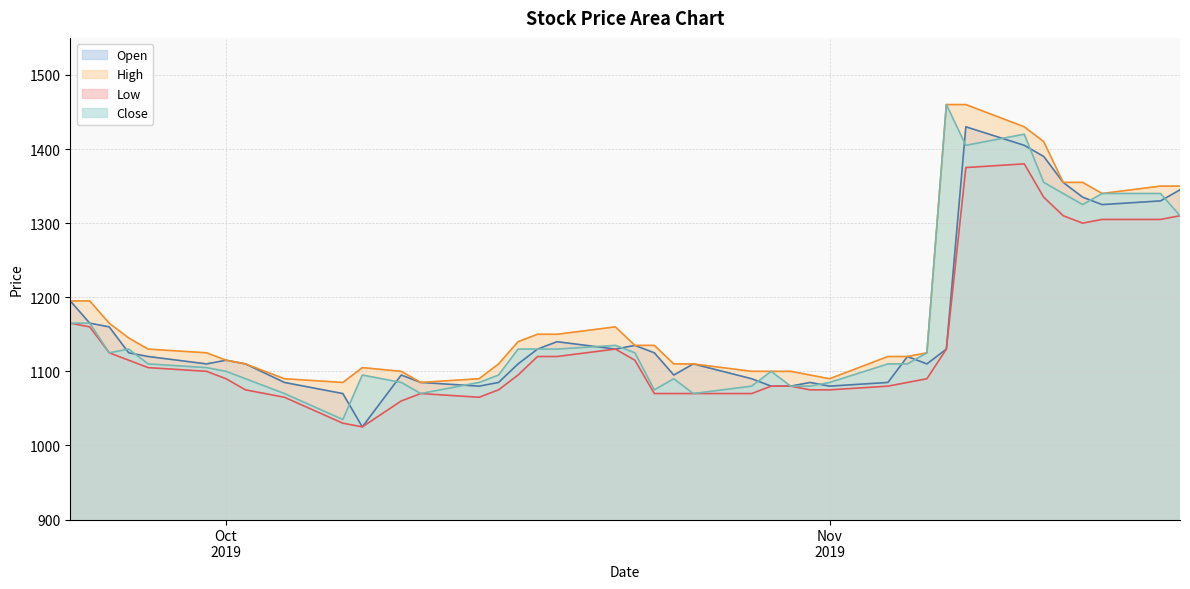

Reading left to right, extract all data points from this chart.

Open: 1195	1165	1160	1125	1120	1110	1115	1110	1085	1070	1025	1095	1085	1080	1085	1110	1130	1140	1130	1135	1125	1095	1110	1090	1080	1080	1085	1080	1085	1120	1110	1130	1430	1405	1390	1355	1335	1325	1330	1345
High: 1195	1195	1165	1145	1130	1125	1115	1110	1090	1085	1105	1100	1085	1090	1110	1140	1150	1150	1160	1135	1135	1110	1110	1100	1100	1100	1095	1090	1120	1120	1125	1460	1460	1430	1410	1355	1355	1340	1350	1350
Low: 1165	1160	1125	1115	1105	1100	1090	1075	1065	1030	1025	1060	1070	1065	1075	1095	1120	1120	1130	1115	1070	1070	1070	1070	1080	1080	1075	1075	1080	1085	1090	1130	1375	1380	1335	1310	1300	1305	1305	1310
Close: 1165	1165	1125	1130	1110	1105	1100	1090	1070	1035	1095	1085	1070	1085	1095	1130	1130	1130	1135	1125	1075	1090	1070	1080	1100	1080	1080	1085	1110	1110	1125	1460	1405	1420	1355	1340	1325	1340	1340	1310